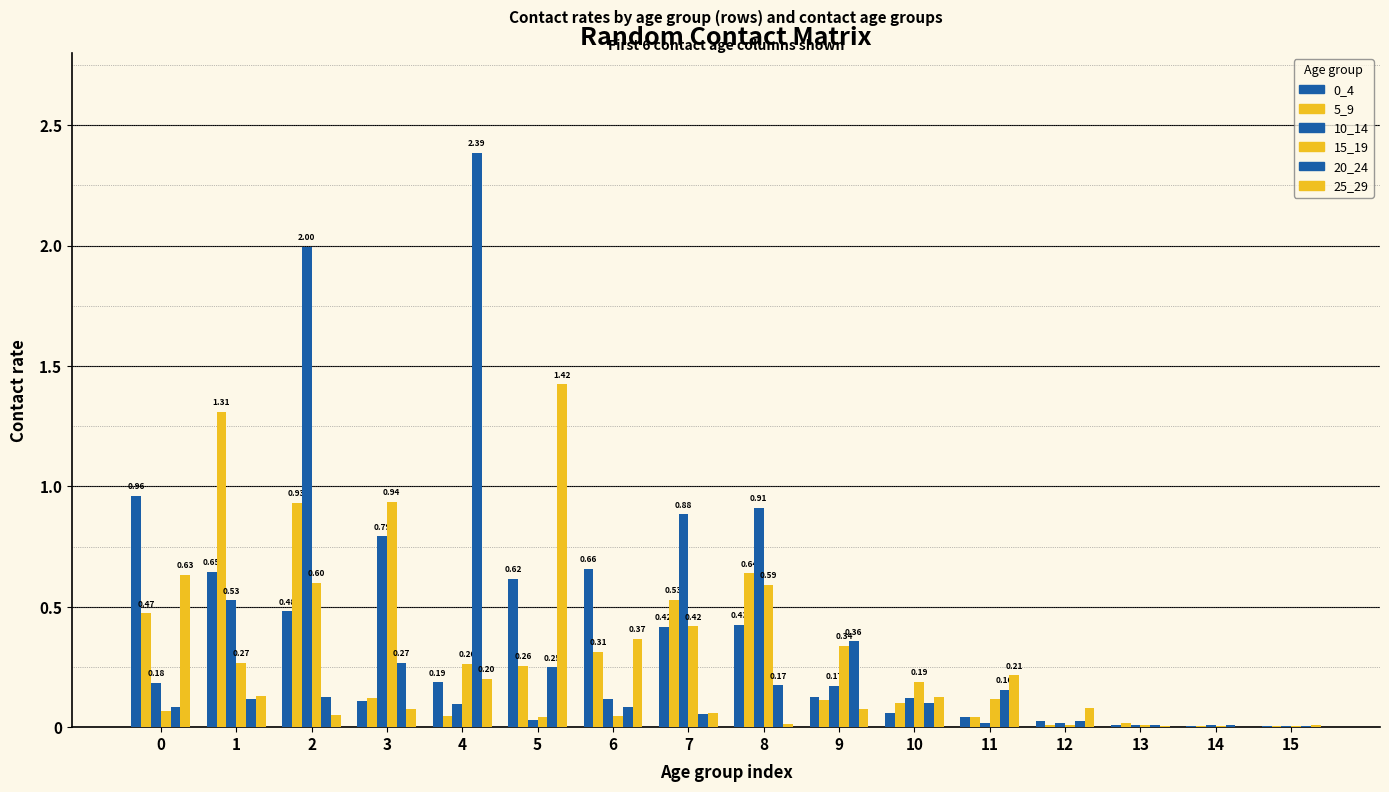

At 2, list the series in order from smallest to largest.

25_29, 20_24, 0_4, 15_19, 5_9, 10_14